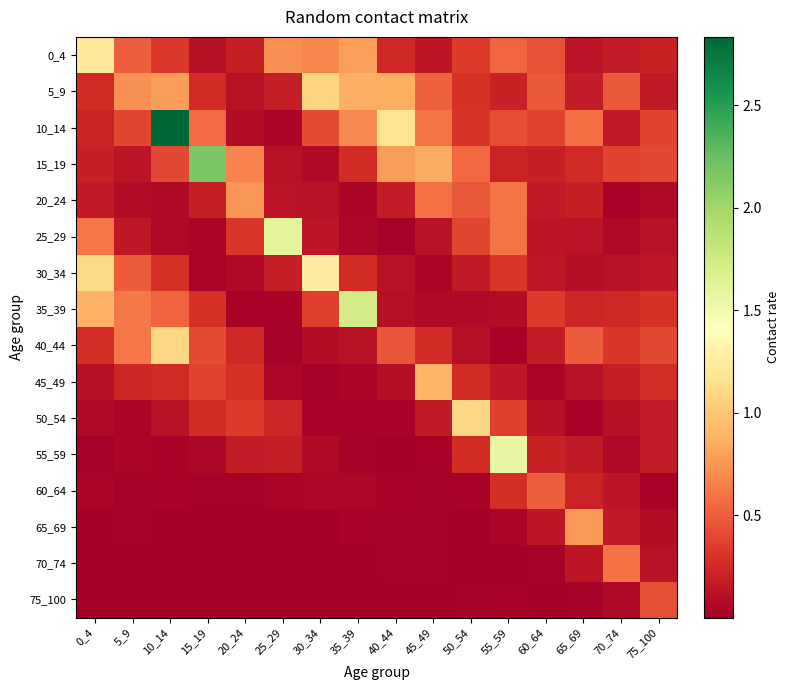

Which series has the largest total across all categories?

10_14